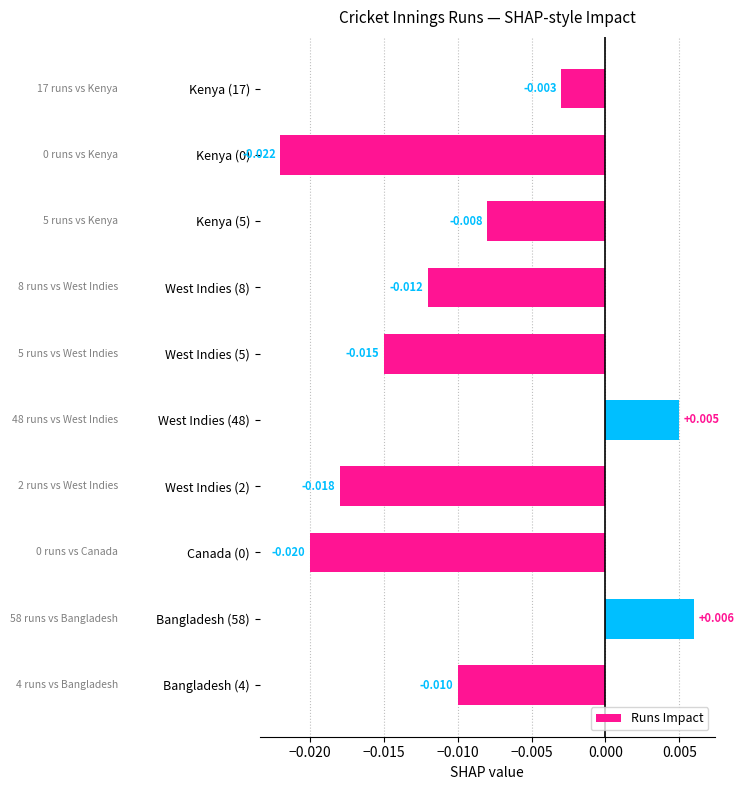

How many bars are there in total?

10